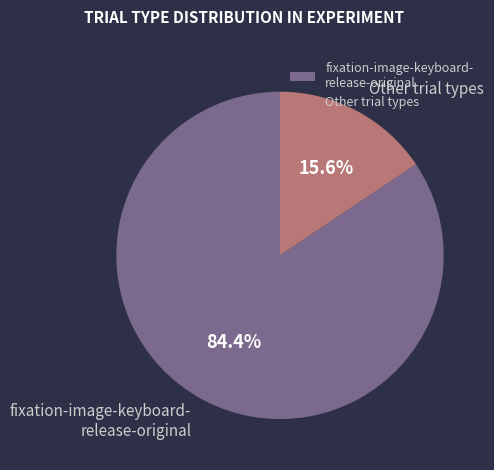

How many slices are in this pie chart?

2